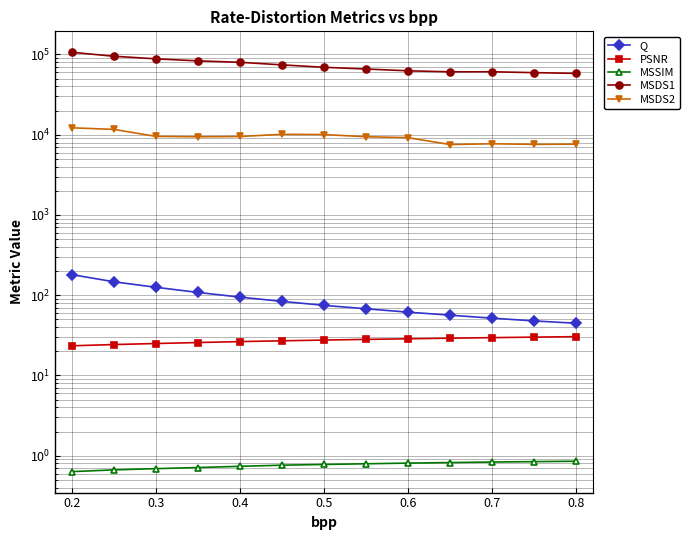

True or false: Q has more than 0 interior local peaks.

False